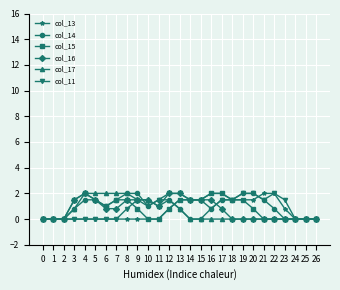

True or false: col_11 and col_13 cross at least once.

True